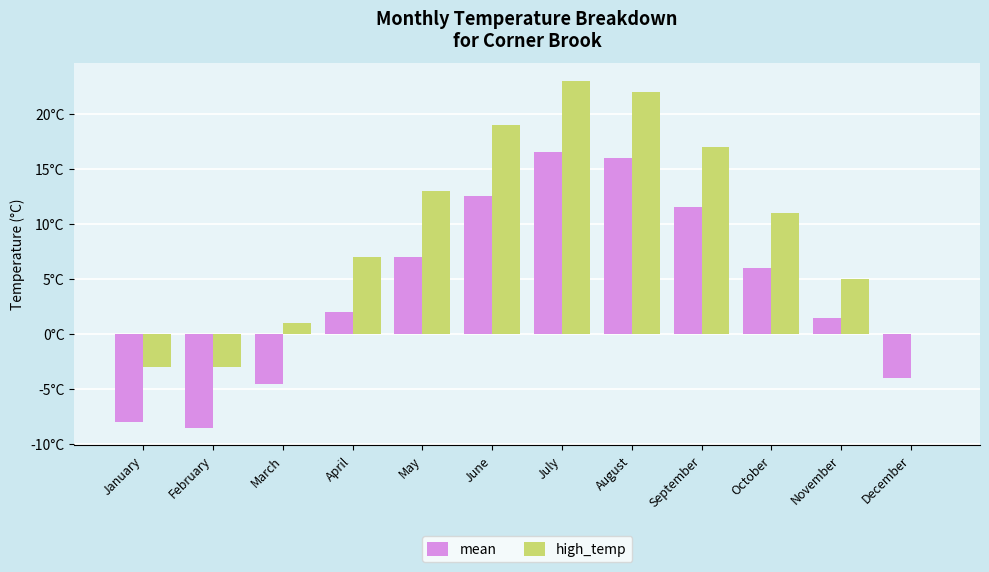

Are the bars grouped side by side (vs. stacked)?

Yes